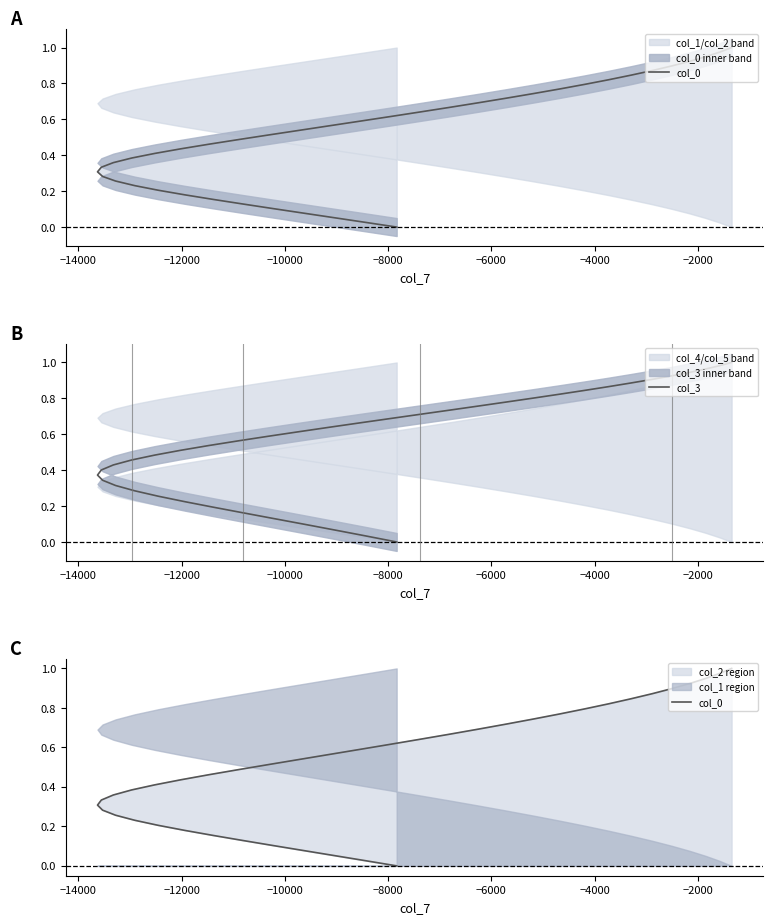

At how many categories does at least one series exceed 0?

39